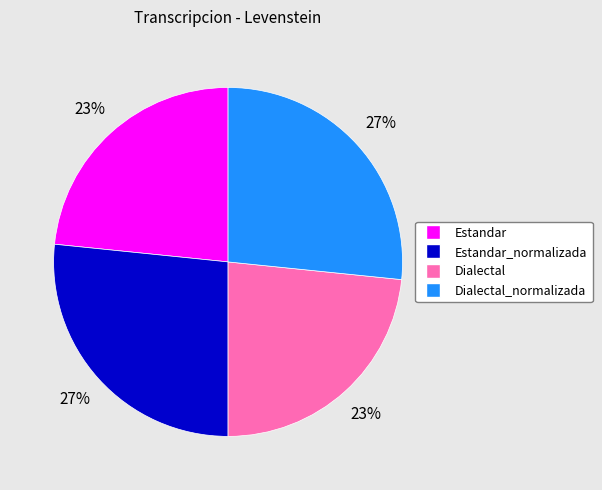

How many segments does this pie chart have?

4